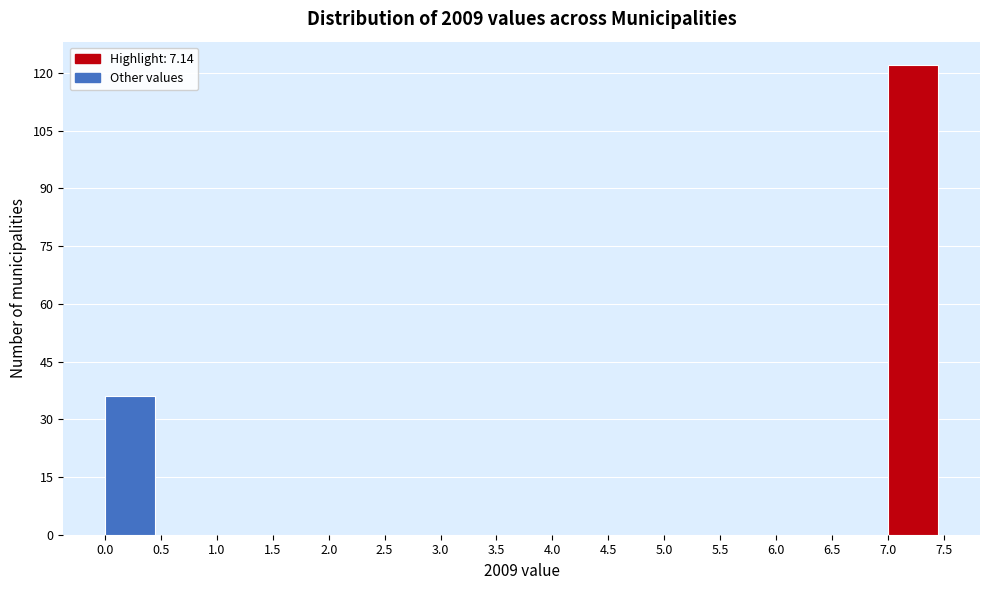

Over which range of the x-axis is the bar tallest?

7.0 to 7.5